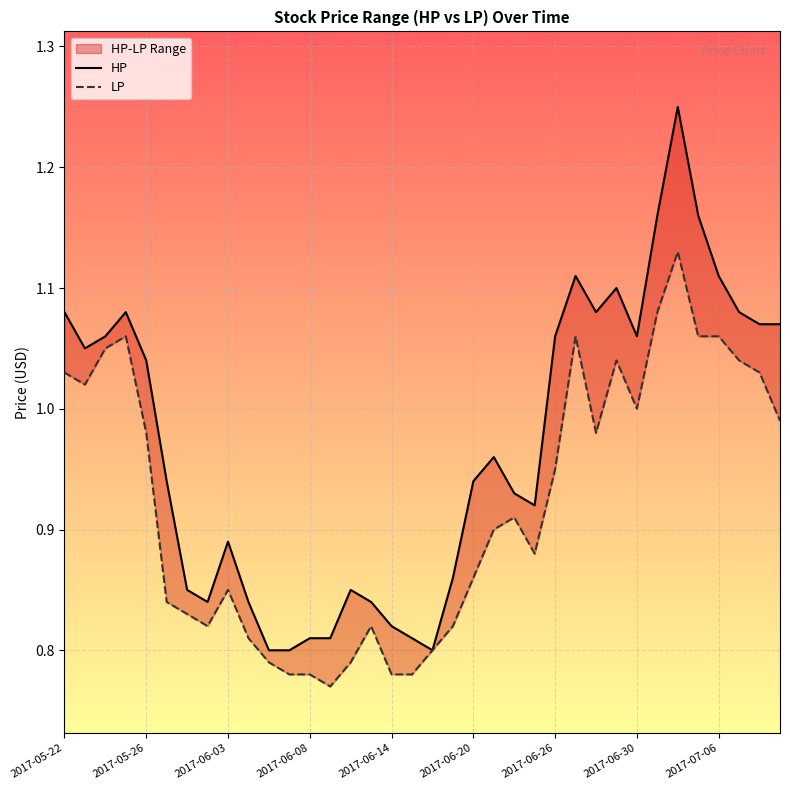

Where is HP nearest to the value 1?

2017-05-26